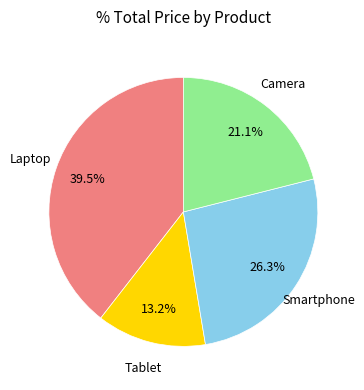

Does any single category account for the majority?

No